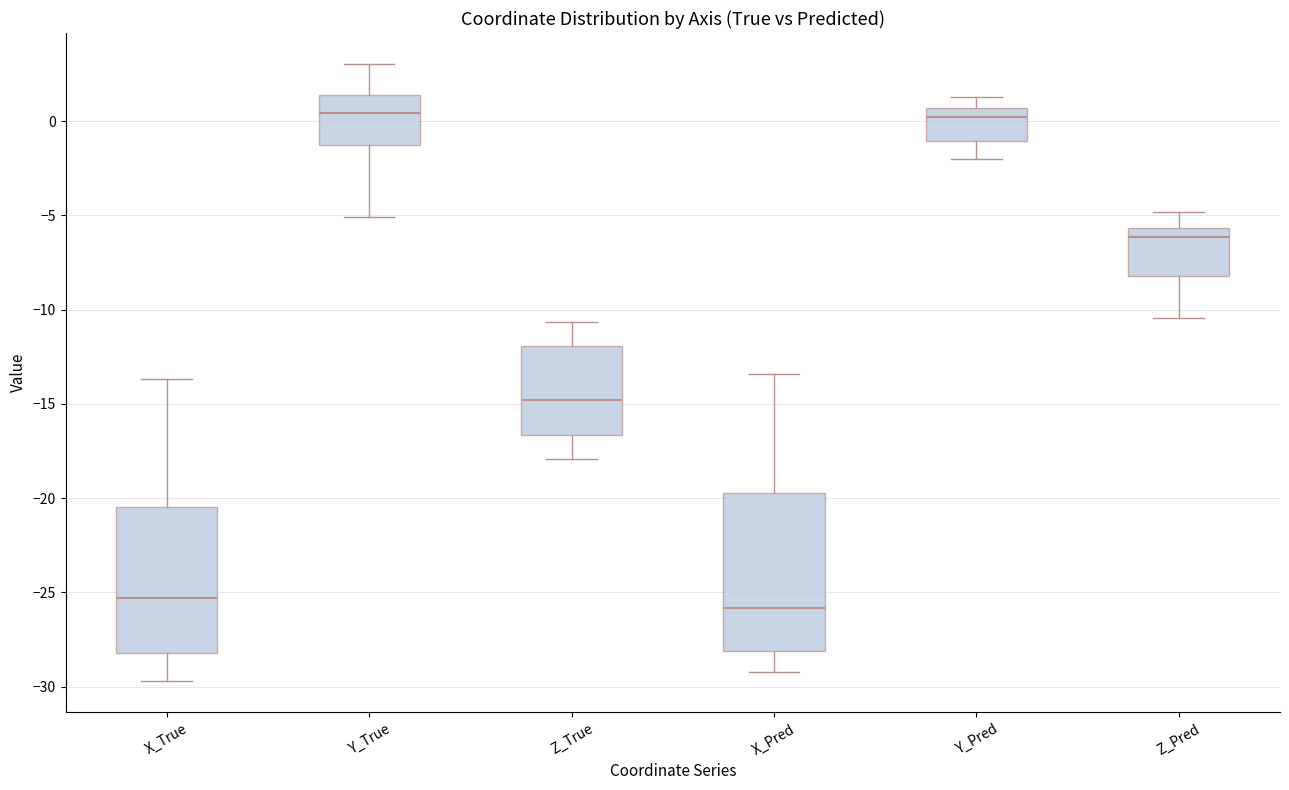

Reading left to right, transcribe this box plot: for each box, give where its median line is, the range the box spans, and where its two whiskers end, as read against the y-axis. The values are not printed on the chart, so give them approximately, as read against the axis.

X_True: median -25.5, box -28.0 to -20.5, whiskers -29.5 to -13.5
Y_True: median 0.5, box -1.5 to 1.5, whiskers -5.0 to 3.0
Z_True: median -15.0, box -16.5 to -12.0, whiskers -18.0 to -10.5
X_Pred: median -26.0, box -28.0 to -19.5, whiskers -29.0 to -13.5
Y_Pred: median 0.0, box -1.0 to 0.5, whiskers -2.0 to 1.5
Z_Pred: median -6.0, box -8.0 to -5.5, whiskers -10.5 to -5.0